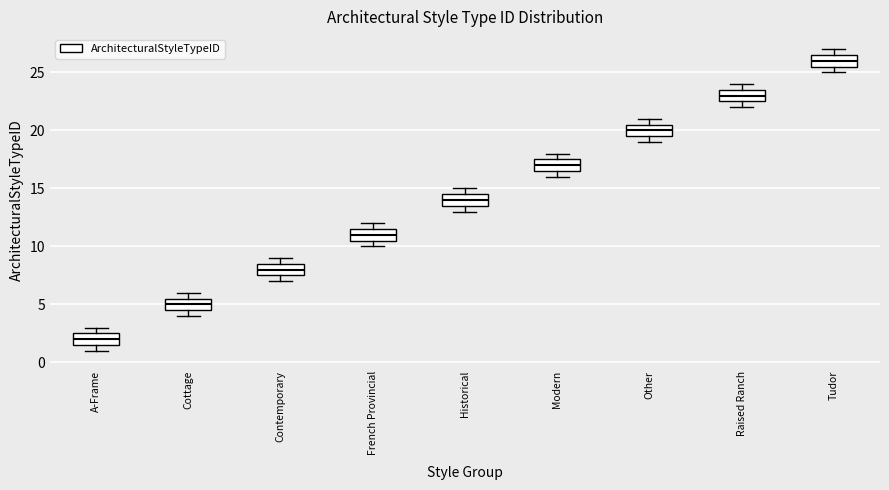

Where does the median line of the box for French Provincial sit on the y-axis? The values are not printed on the chart, so give them approximately, as read against the axis.

11.0